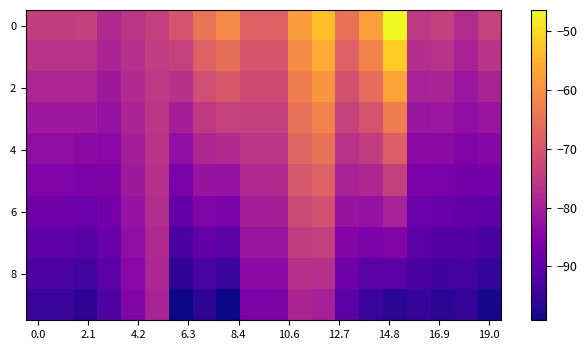

How many distinct data groups are displayed?

10